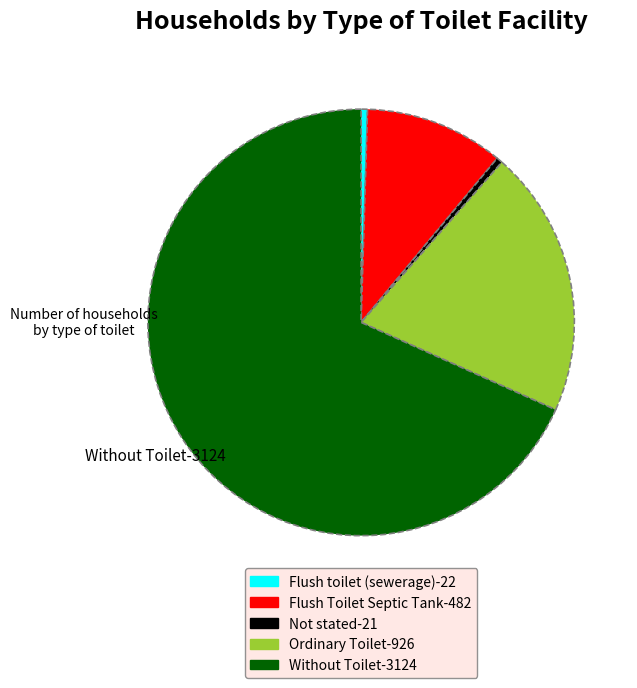

Is there any slice that represents more than half of the pie?

Yes